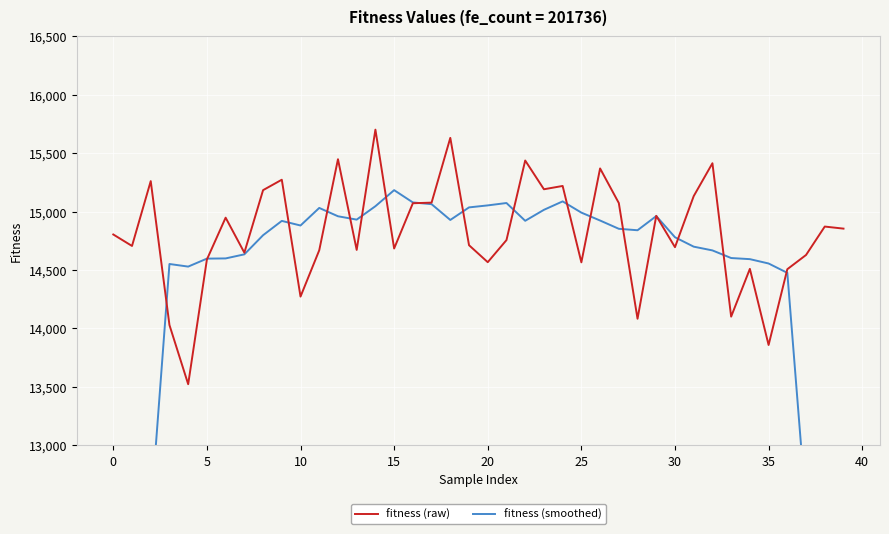

What is the difference between the highest and lowest values at 23?

176.0